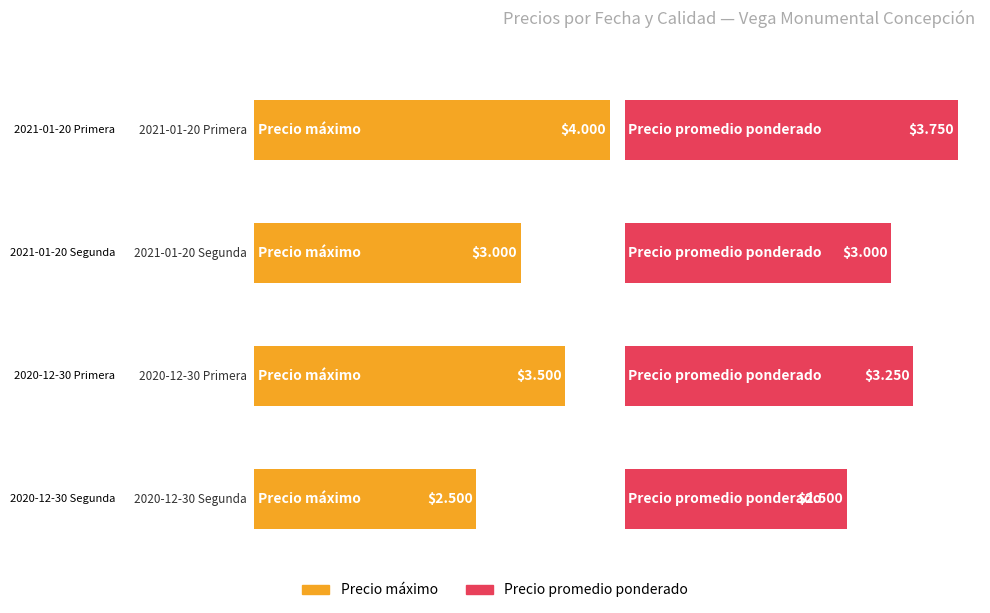

True or false: Precio promedio ponderado has a value of 2500 at 2020-12-30 Segunda.

True